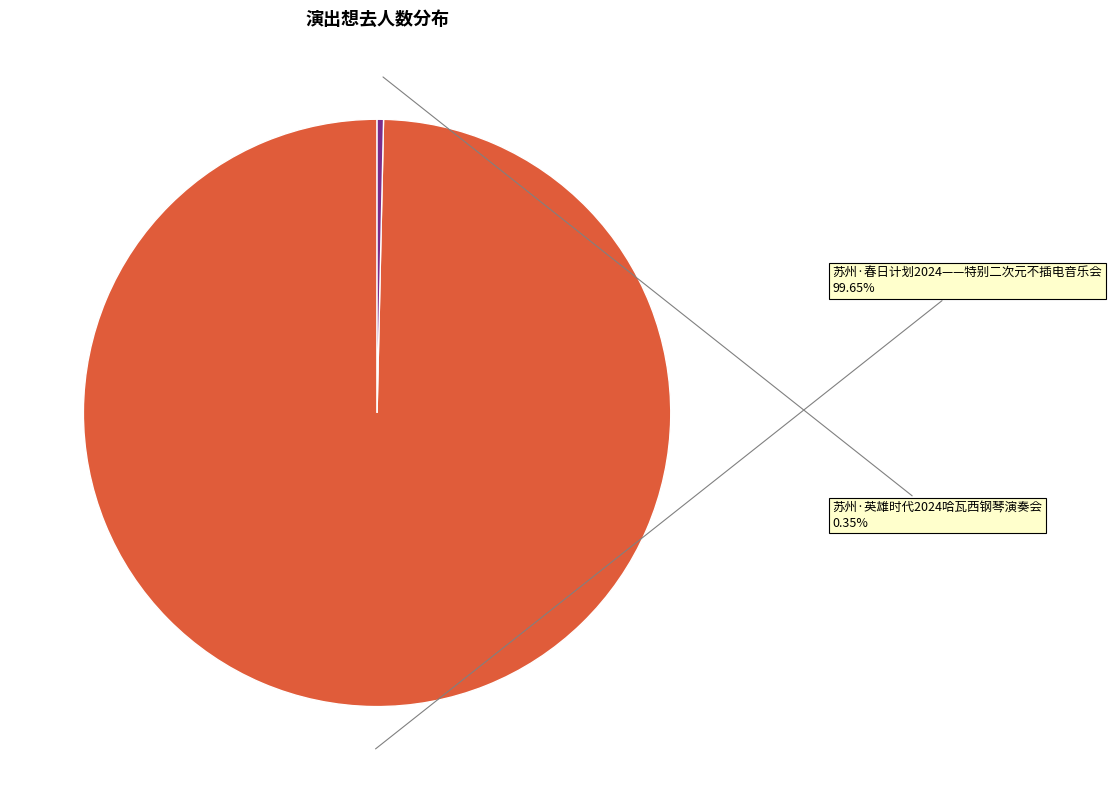

To the nearest percent, what is the difference between the 苏州·英雄时代2024哈瓦西钢琴演奏会 and 苏州·春日计划2024——特别二次元不插电音乐会 slice percentages?

99%